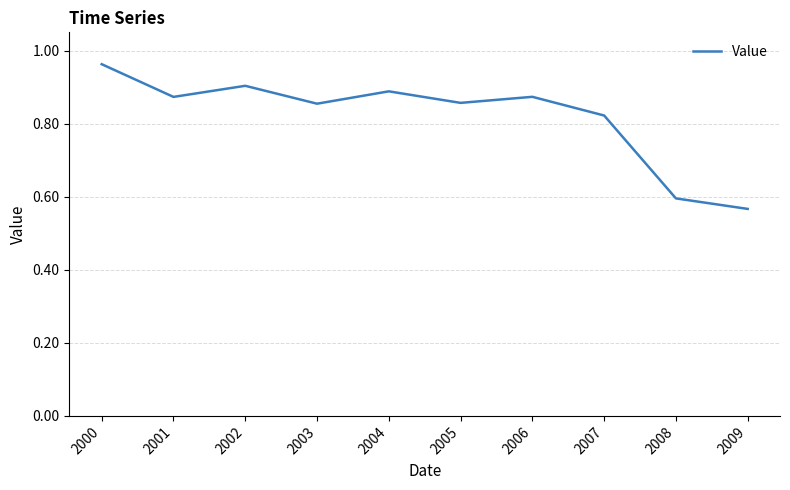

Which has a higher value, 2007 or 2005?

2005